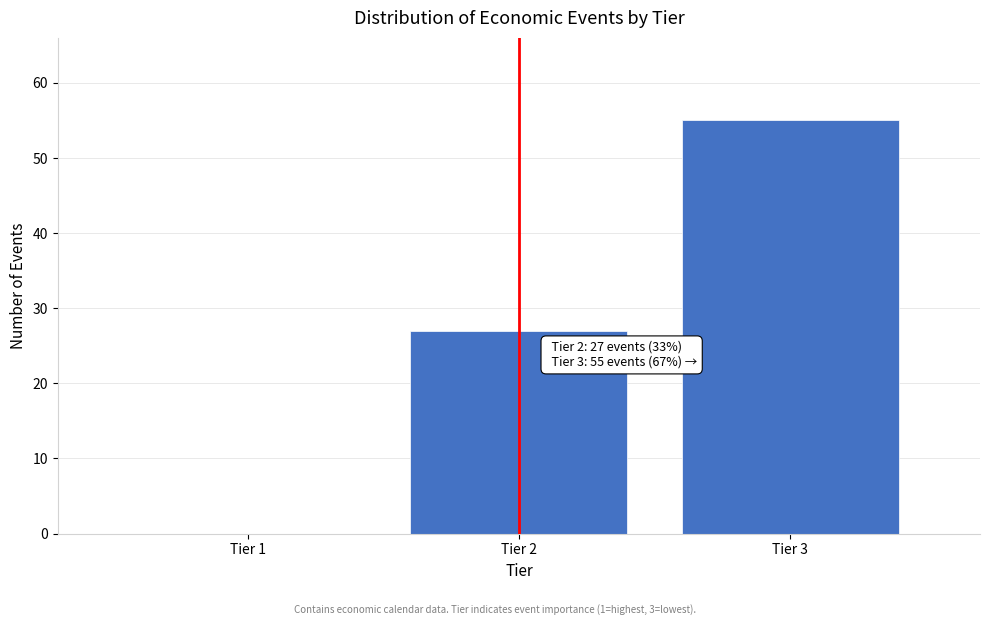

Reading left to right, what are all the values shown in this chart?

Tier 1=0	Tier 2=27	Tier 3=55